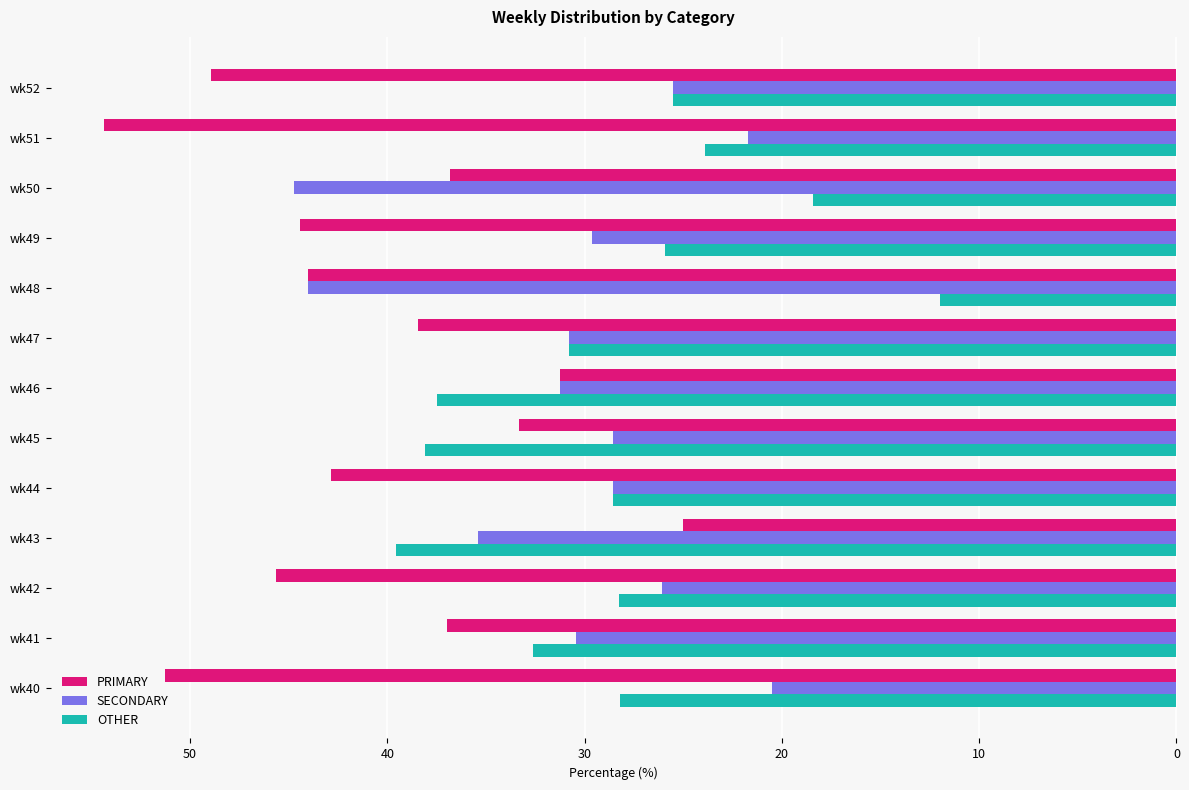

Rank the series by their maximum value, from lowest to highest.

OTHER, SECONDARY, PRIMARY